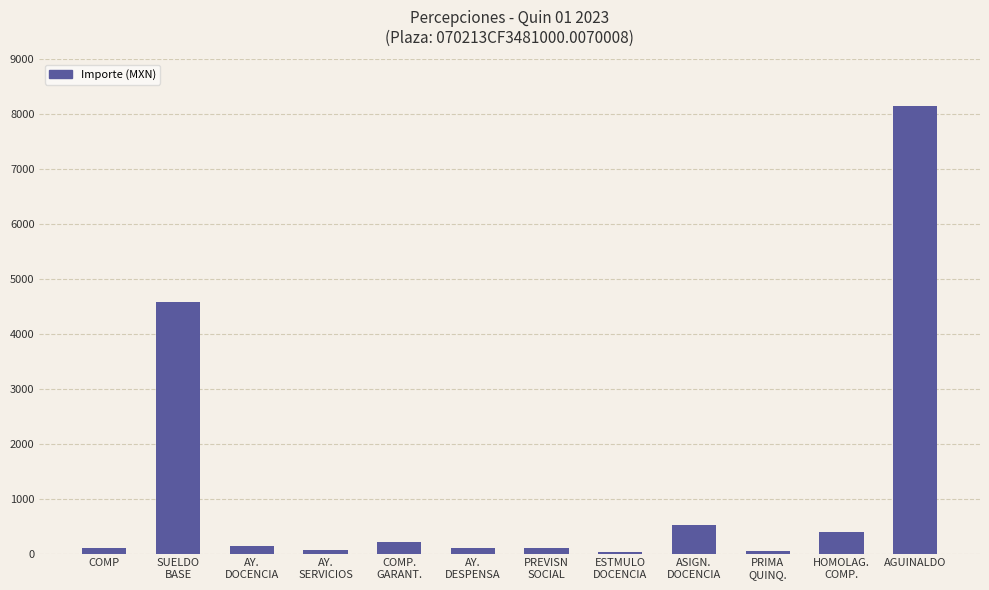

What is the maximum value shown in the chart?

8158.1